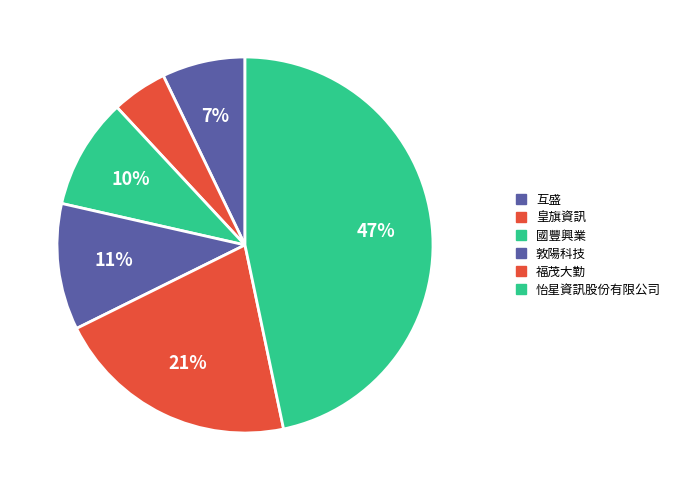

How many slices are in this pie chart?

6